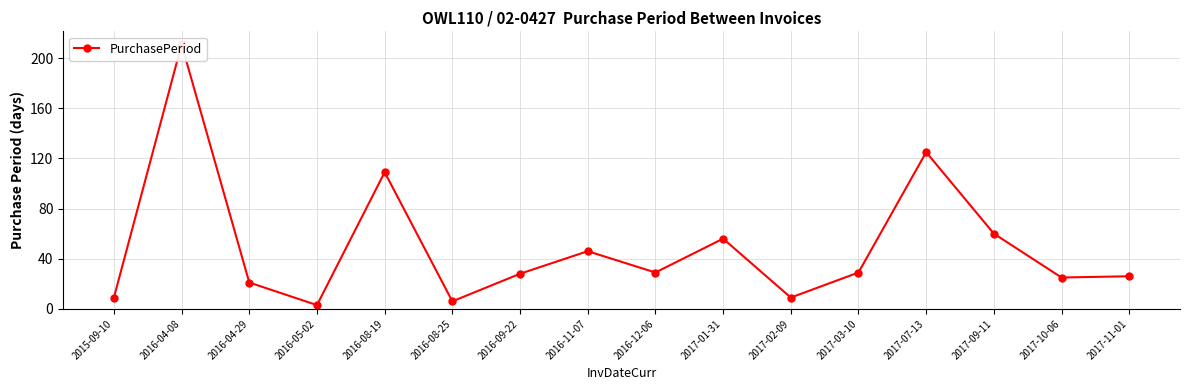

What is the average value?

50